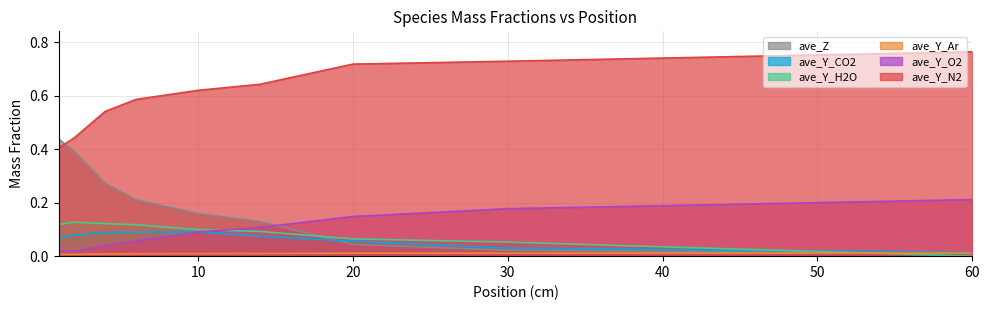

What is the difference between the highest and lowest values at 14?

0.6